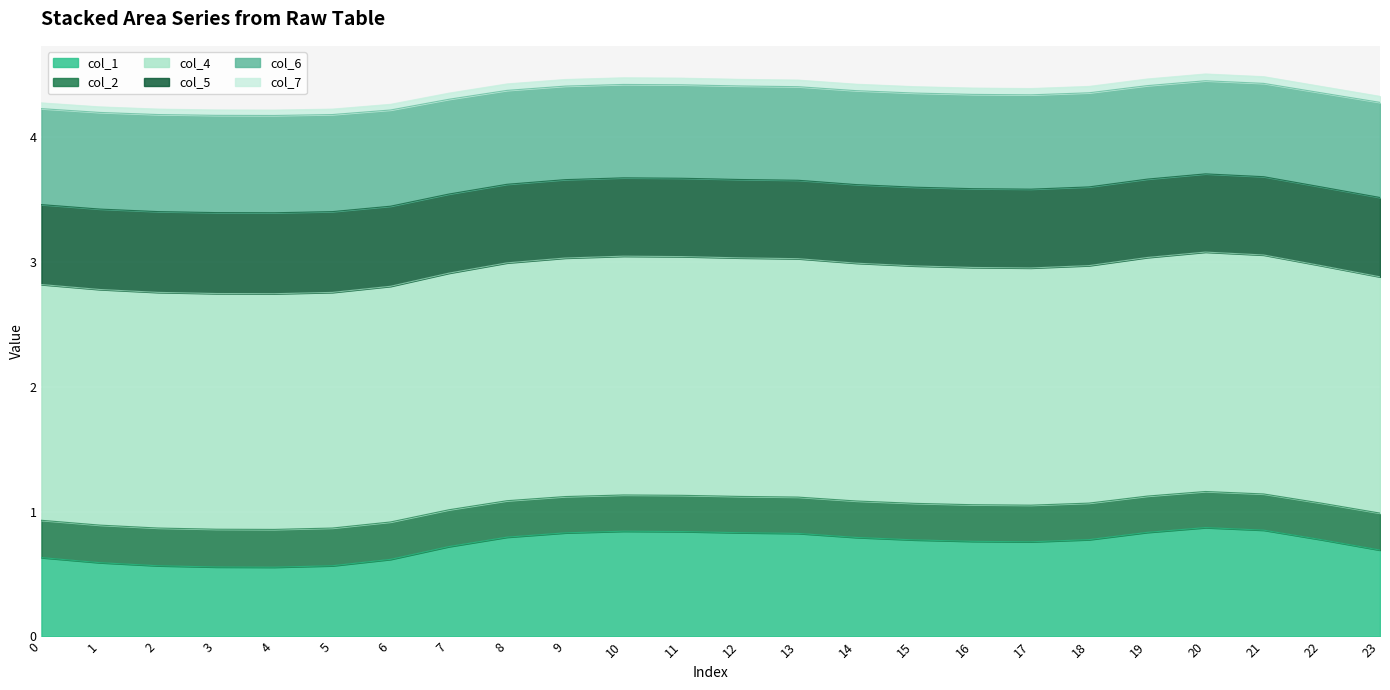

The col_1 series shows 0.7 at 23. True or false?

True